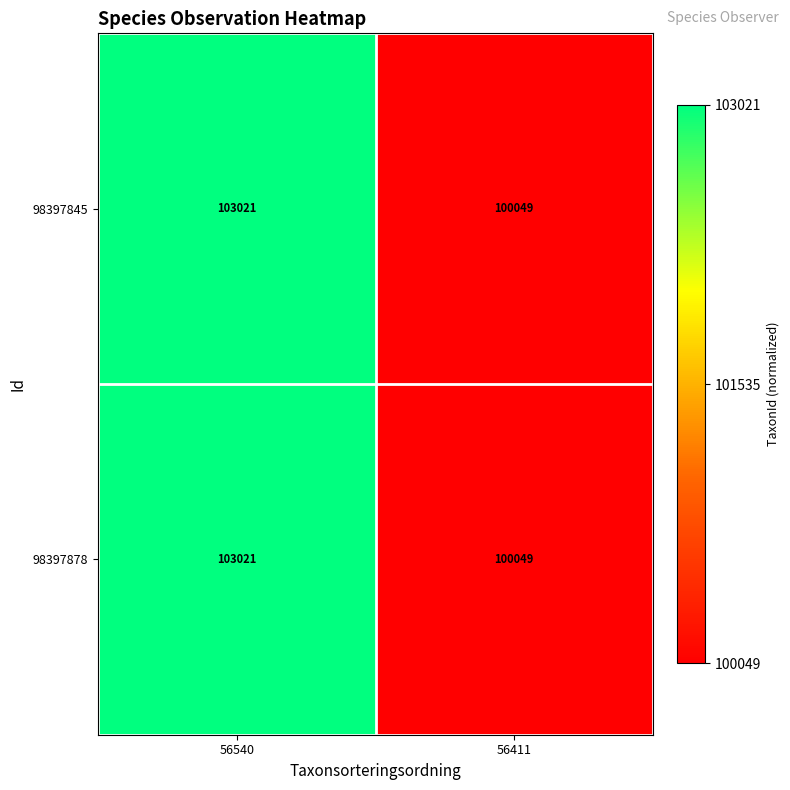

Rank the categories by 98397845 value from highest to lowest.

56540, 56411